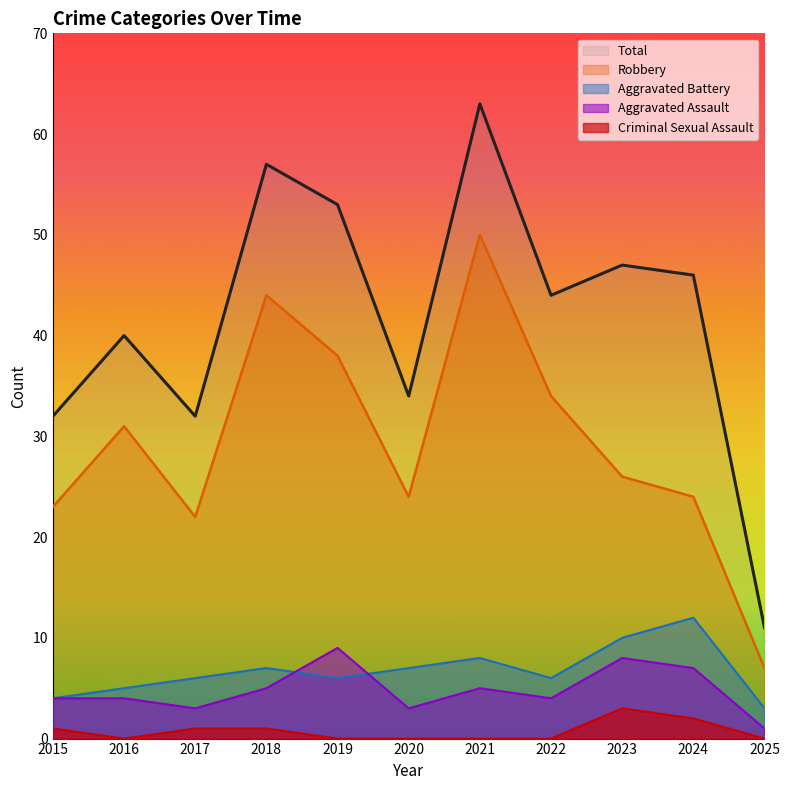

Which category has the lowest value across all series?

2016